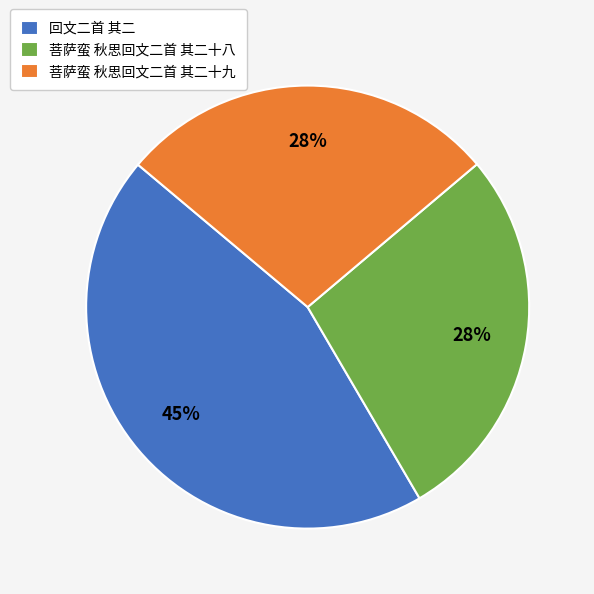

Is there any slice that represents more than half of the pie?

No